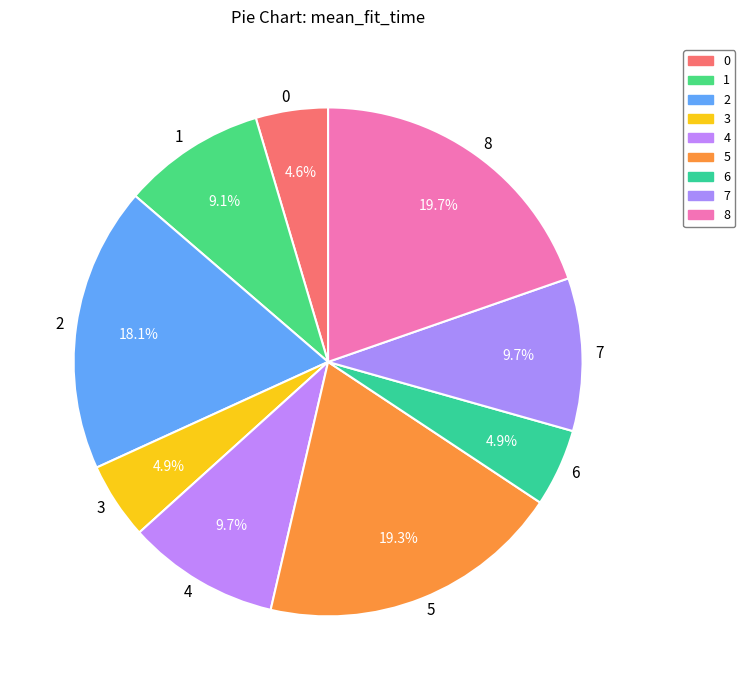

What portion of the pie excludes 6?

95.1%